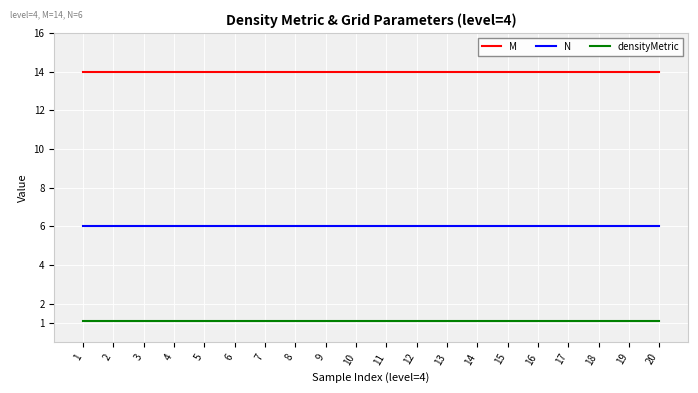

The M series shows 3.6 at 20. True or false?

False